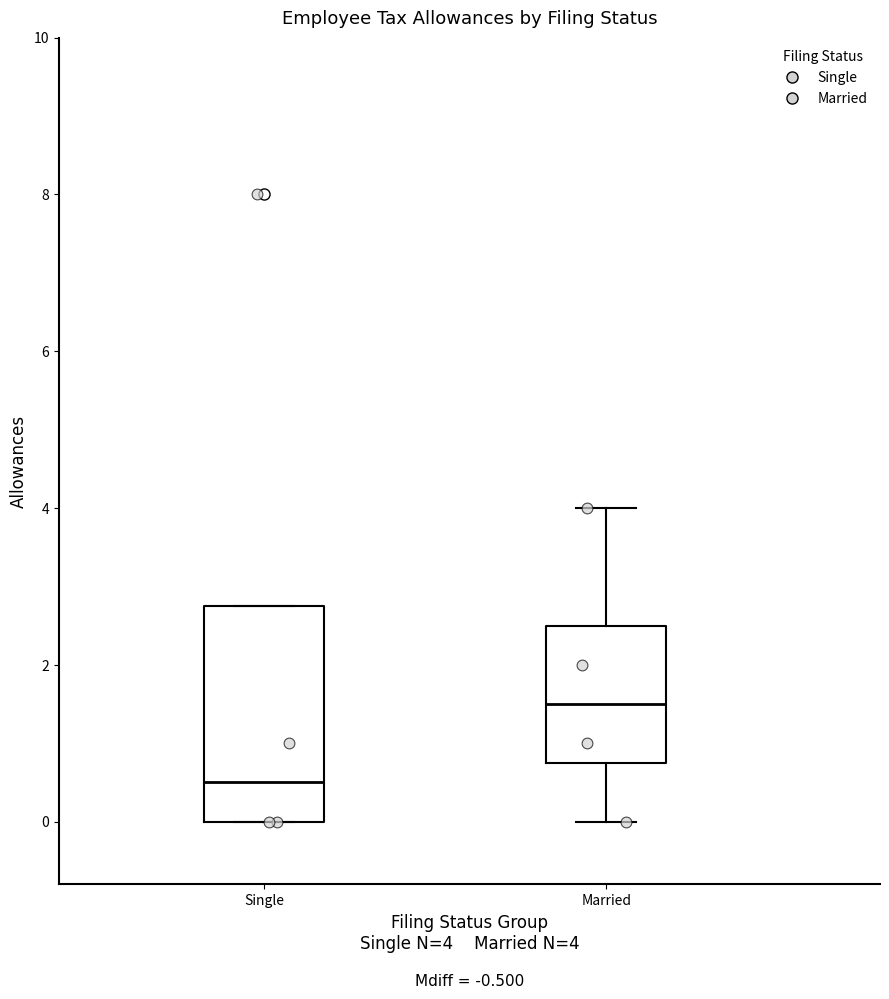

Reading left to right, read every box against the y-axis: the position of its median line, the range the box covers, and the ends of its whiskers. The values are not printed on the chart, so give them approximately, as read against the axis.

Single: median 0.6, box 0.0 to 2.8, whiskers 0.0 to 2.8
Married: median 1.6, box 0.8 to 2.6, whiskers 0.0 to 4.0